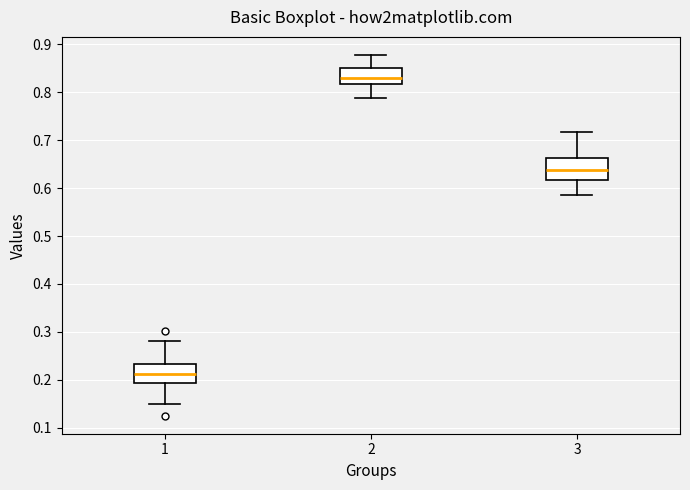

Reading left to right, read every box against the y-axis: the position of its median line, the range the box covers, and the ends of its whiskers. The values are not printed on the chart, so give them approximately, as read against the axis.

1: median 0.21, box 0.19 to 0.23, whiskers 0.15 to 0.28
2: median 0.83, box 0.82 to 0.85, whiskers 0.79 to 0.88
3: median 0.64, box 0.62 to 0.66, whiskers 0.59 to 0.72